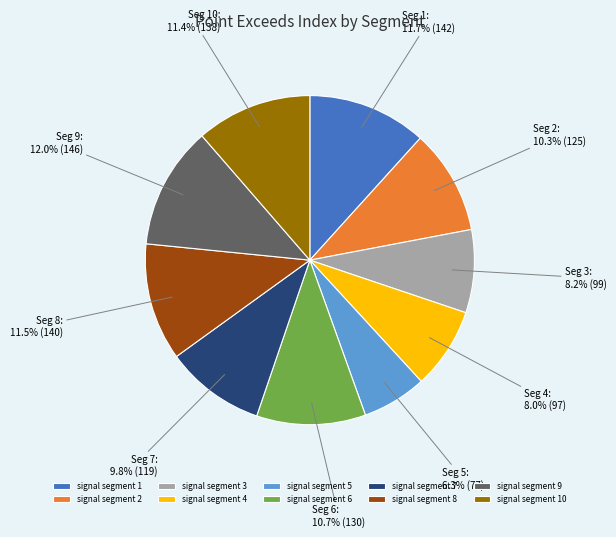

What is the smallest slice in the pie chart?

signal segment 5